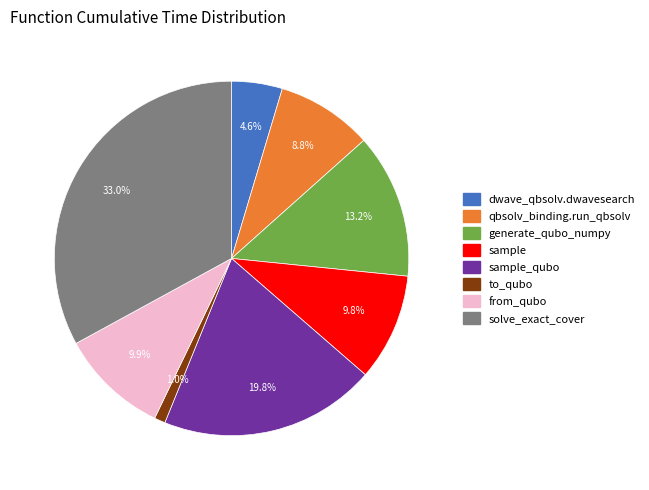

Does any single category account for the majority?

No